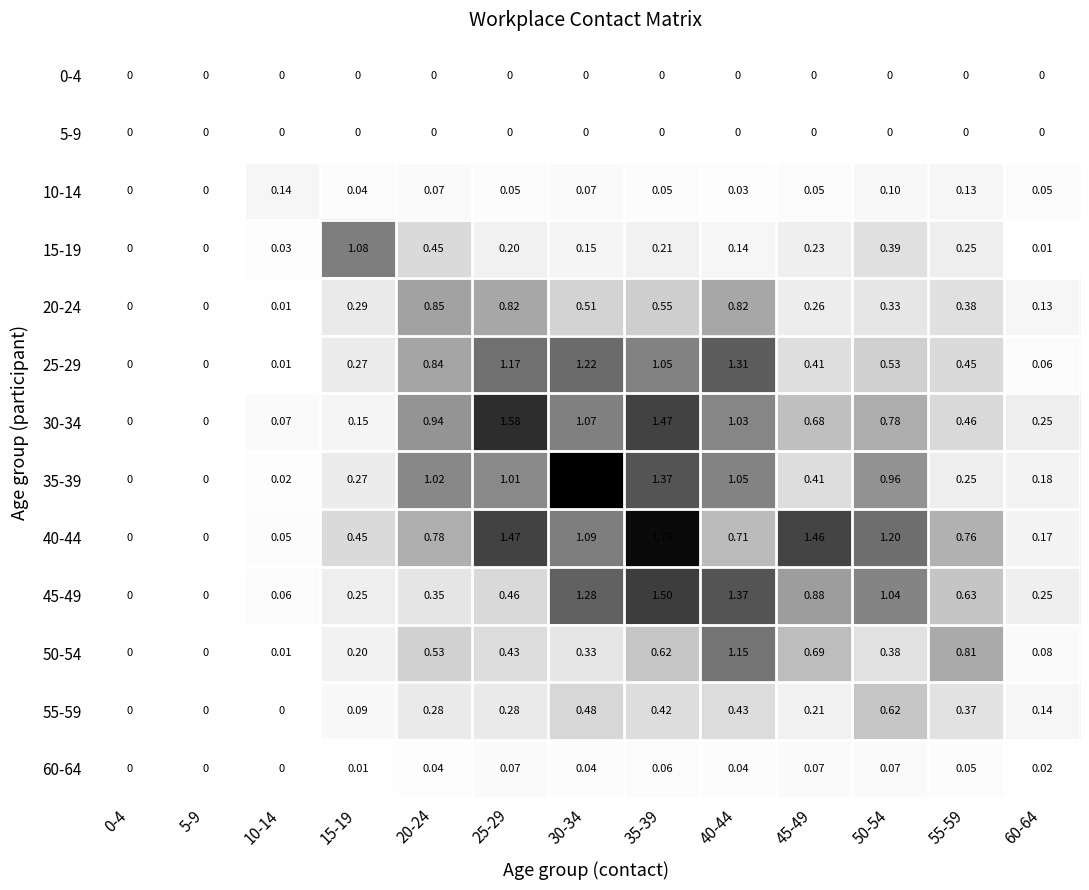

Is the value of 10-14 at 20-24 greater than the value of 0-4 at 25-29?

Yes